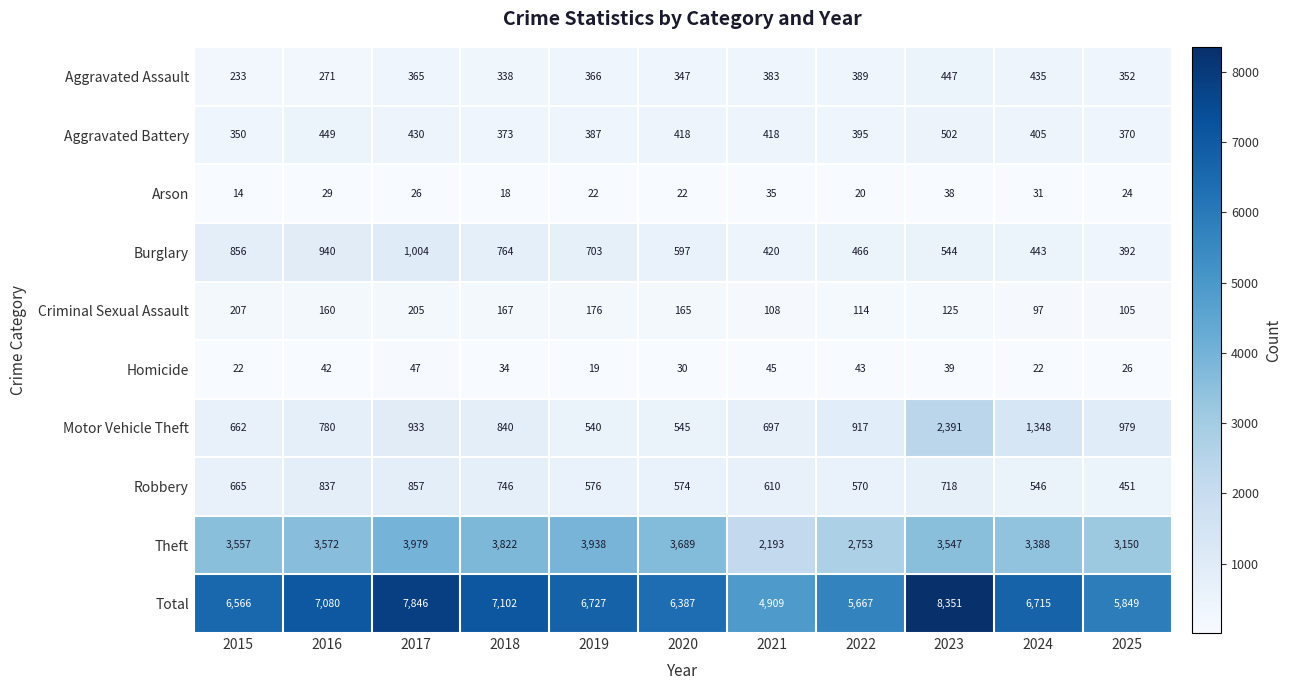

The value of Theft at 2018 is 3822. True or false?

True